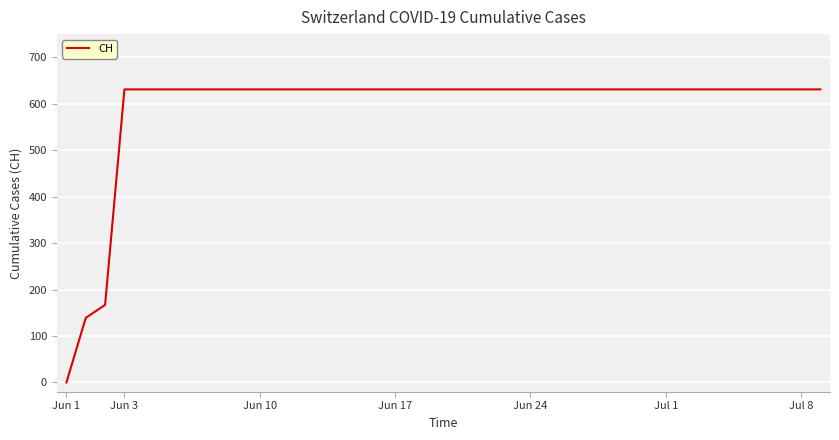

What is the difference between the maximum and minimum values?

631